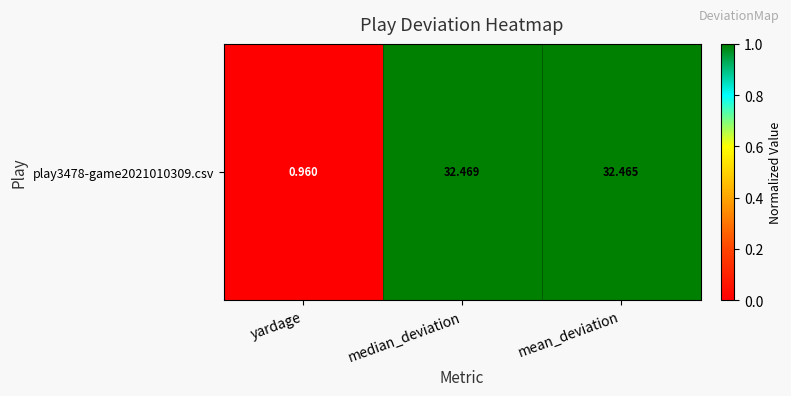

Read the value at median_deviation.

1.0